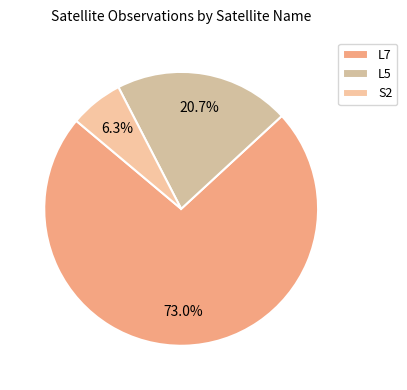

Combined, do L7 and L5 account for over 50%?

Yes